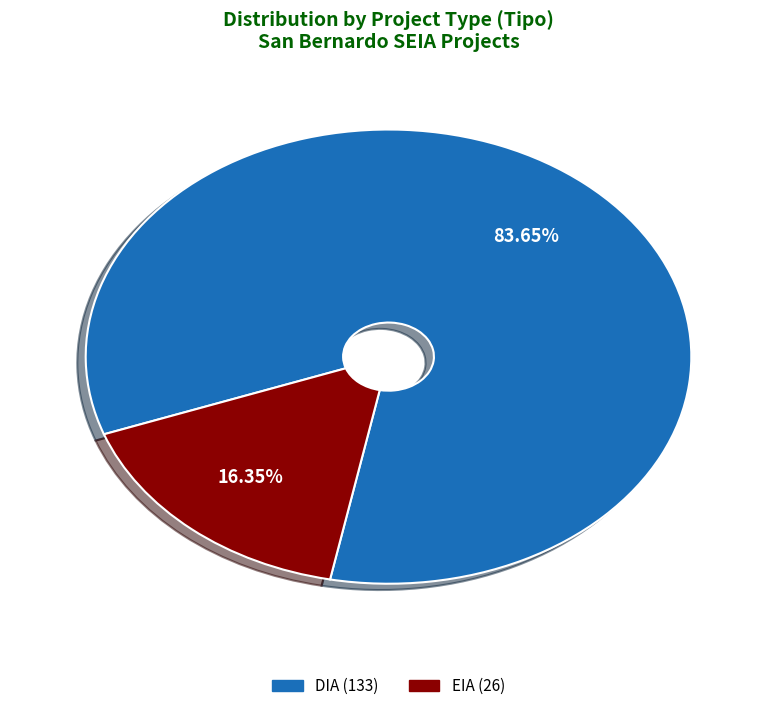

Approximately how many times larger is the value at EIA compared to DIA?

0.2